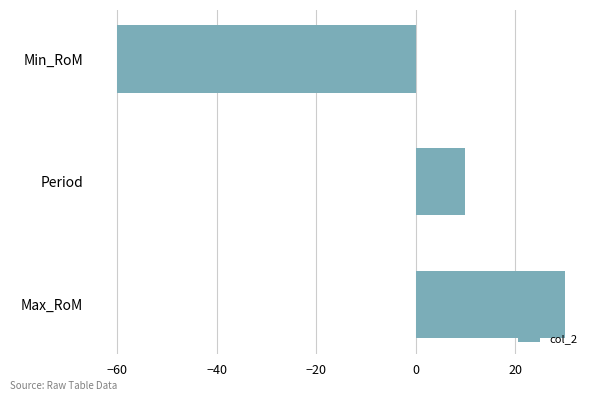

What is the difference between the maximum and second lowest values?

20